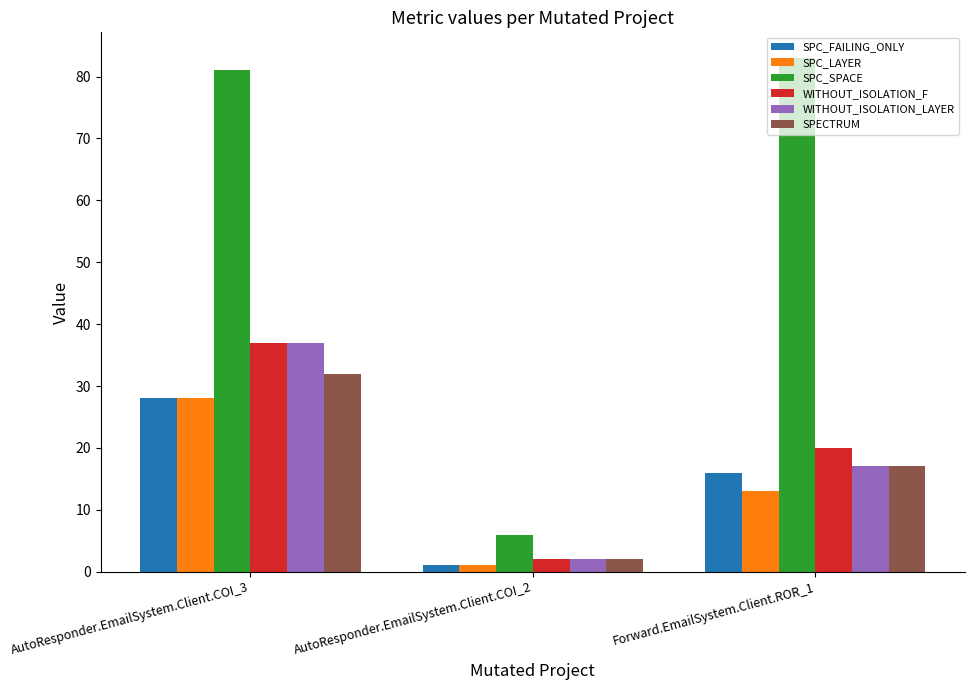

Is it true that WITHOUT_ISOLATION_F equals 37 at AutoResponder.EmailSystem.Client.COI_3?

True